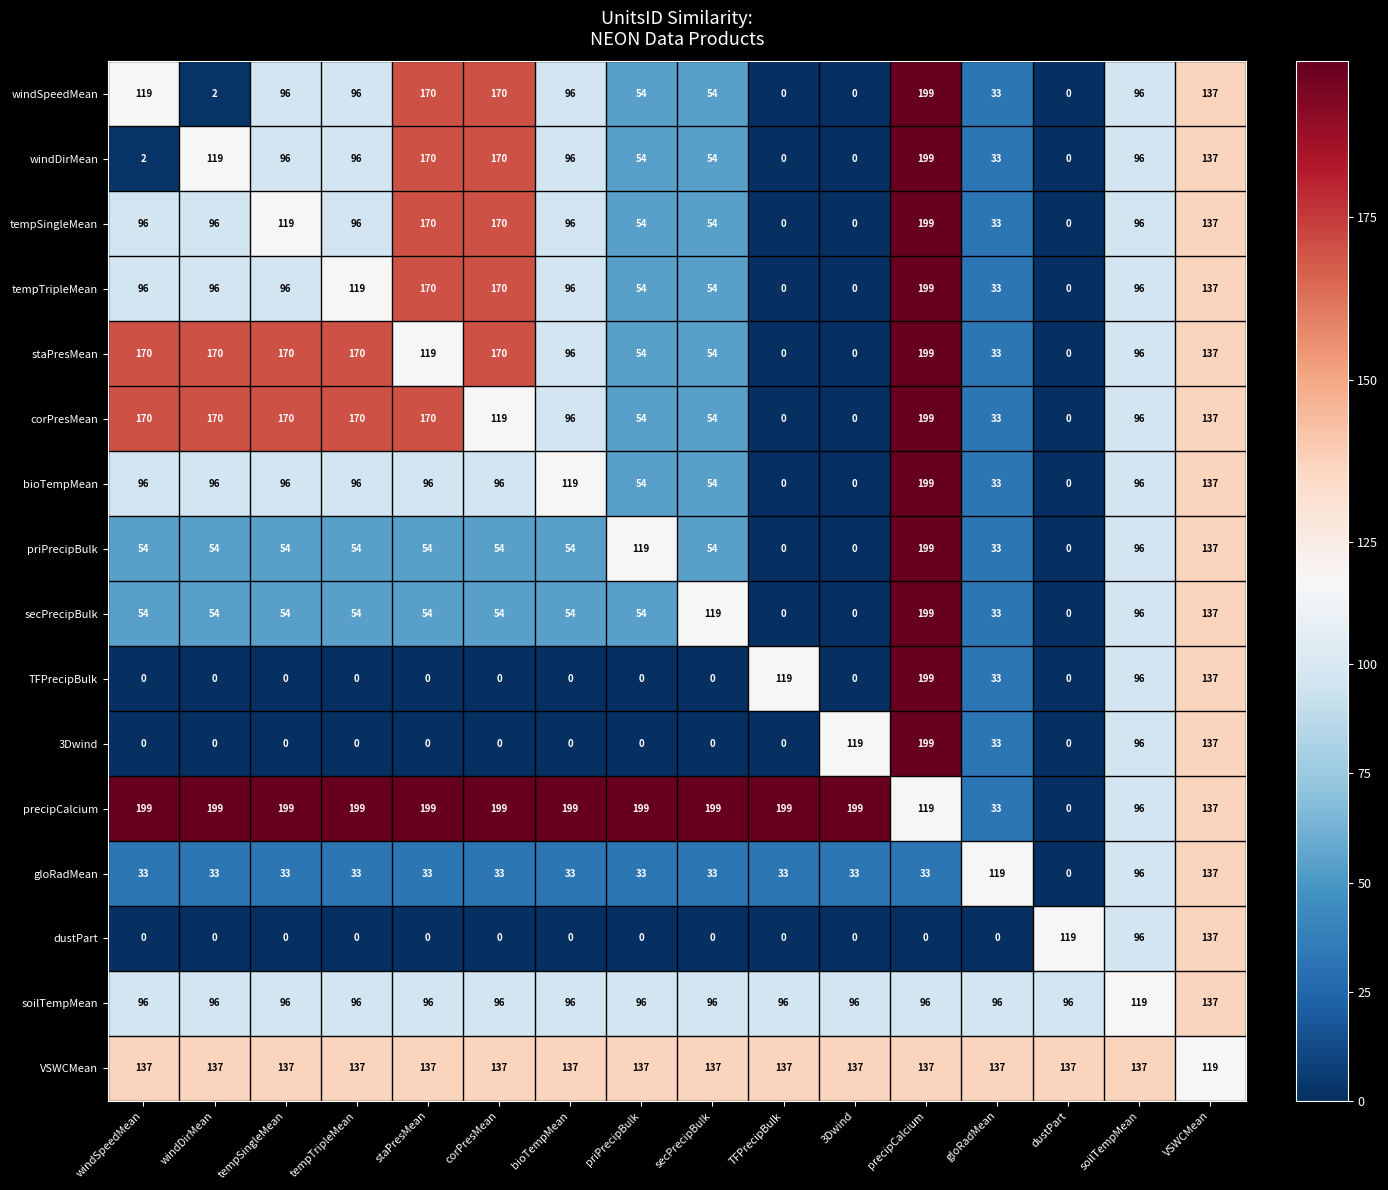

What is the difference between the highest and lowest values at soilTempMean?

41